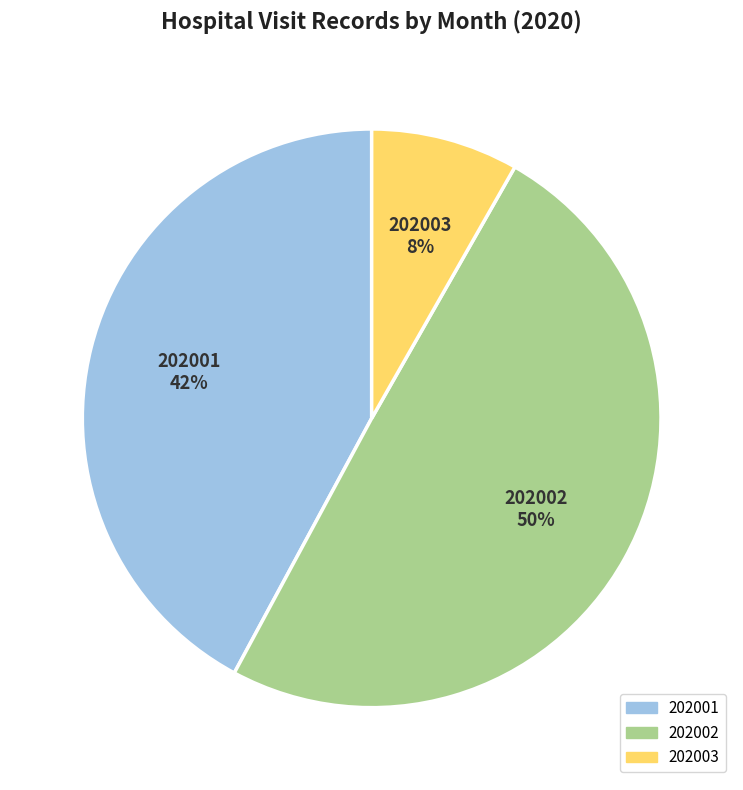

To the nearest percent, what portion does 202002 represent?

50%